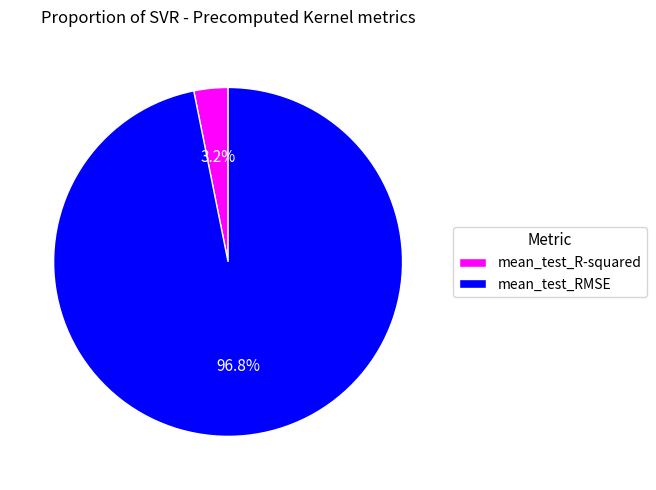

How many slices are in this pie chart?

2